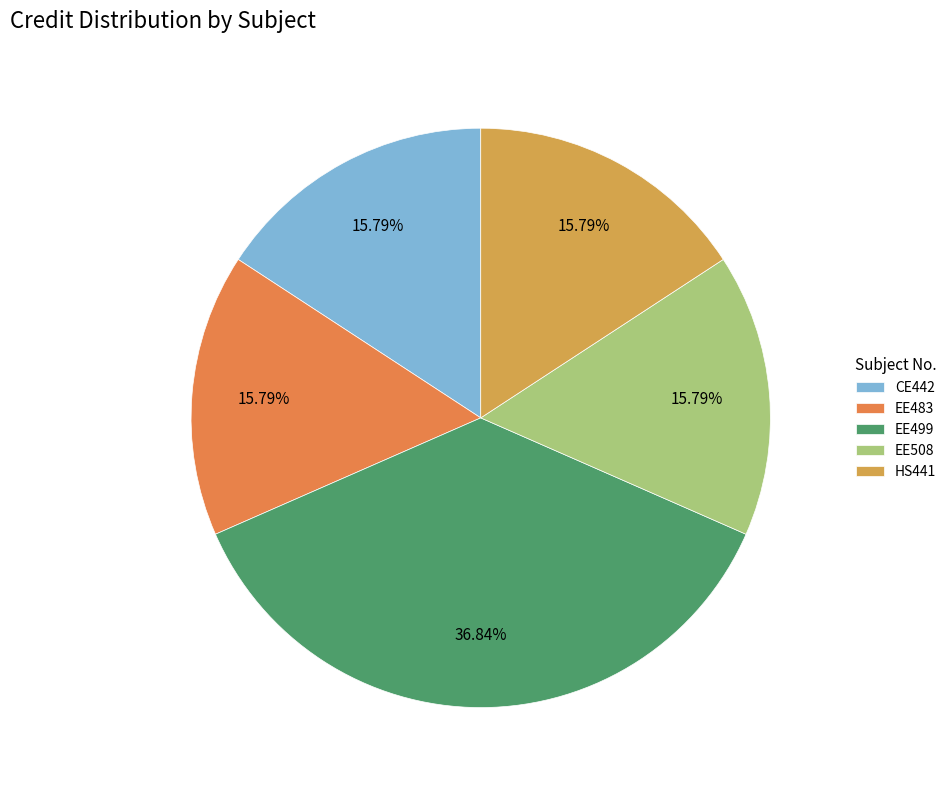

Is there a majority slice in this chart?

No